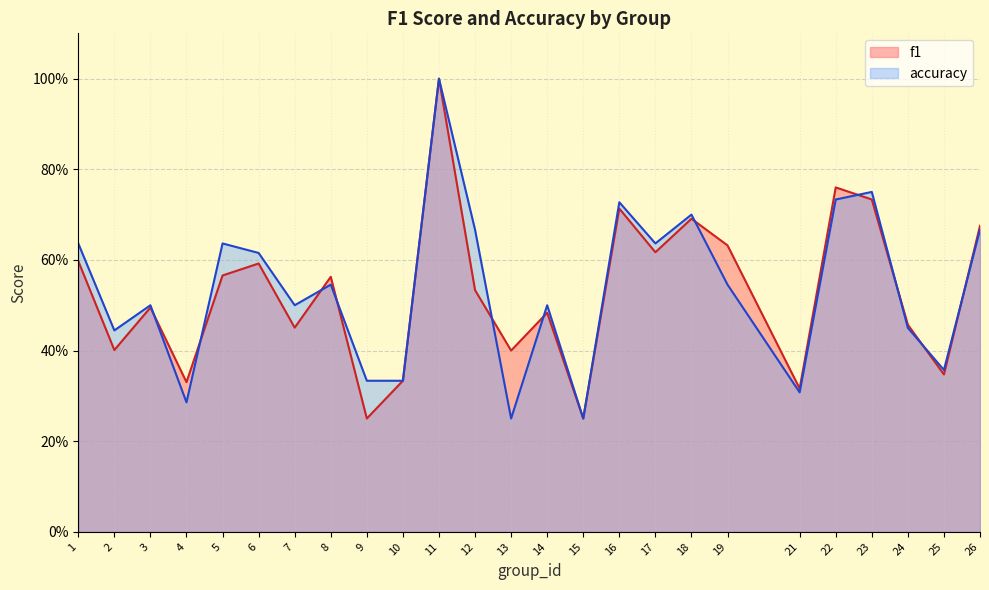

What is the difference between the maximum and second lowest values in the accuracy series?

0.8